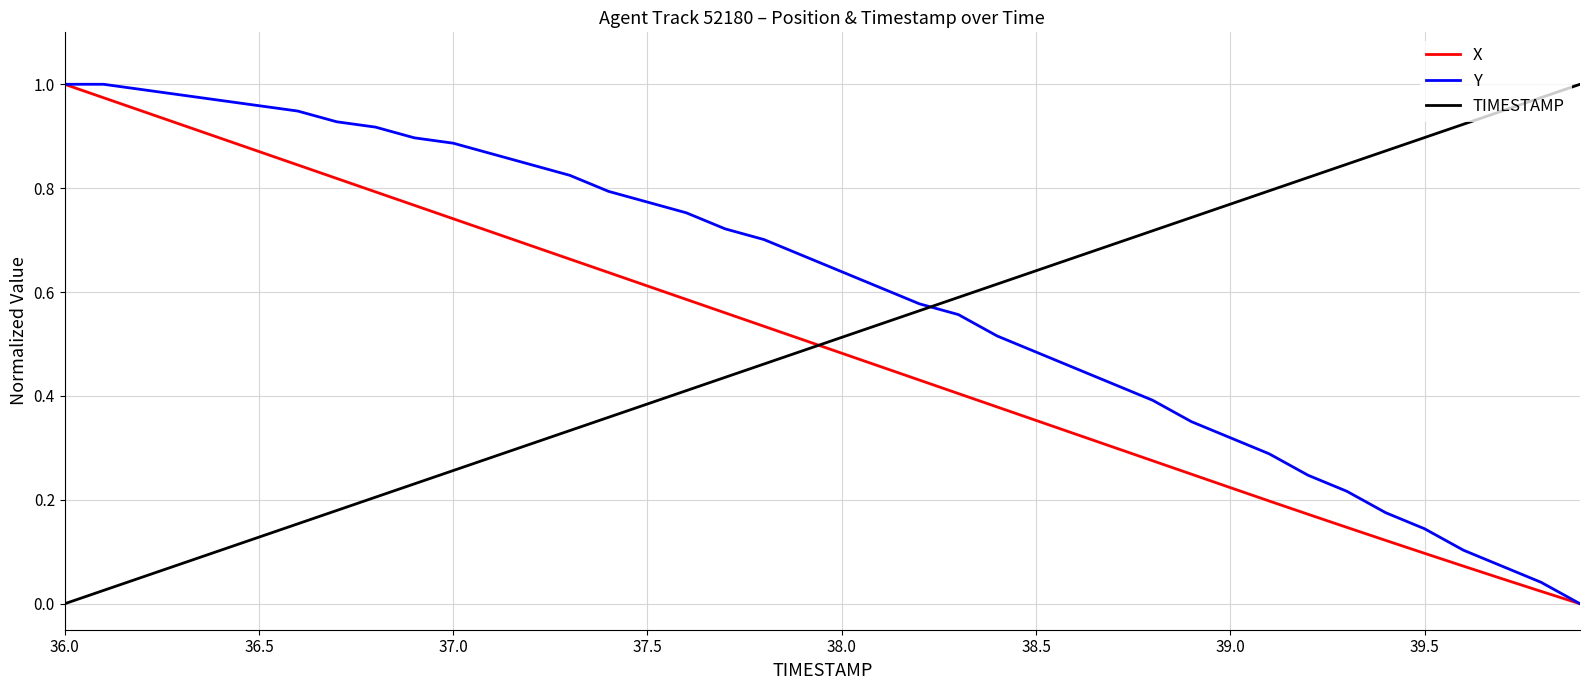

True or false: Y and TIMESTAMP intersect in this chart.

True